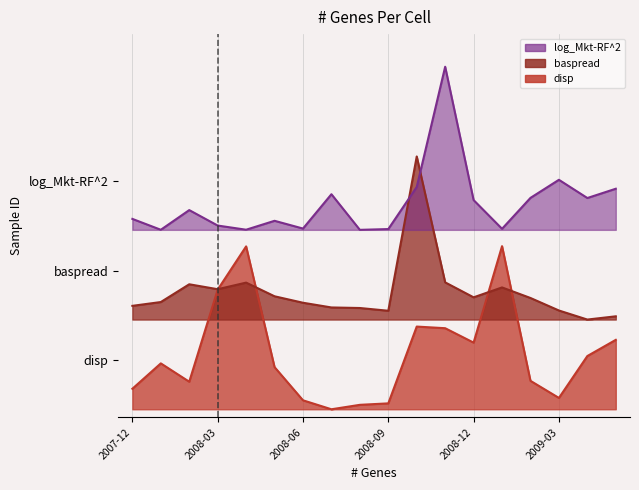

What is the label of the 2nd point from the right?

2009-04